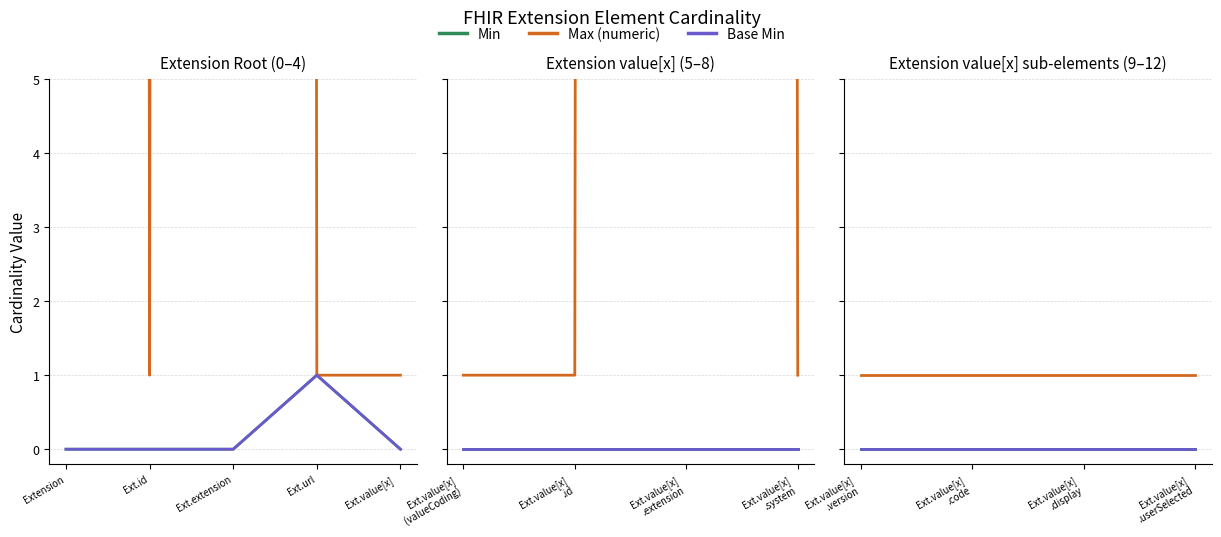

Is the value of Base Min at Ext.id greater than the value of Max (numeric) at Ext.value[x]
?

No